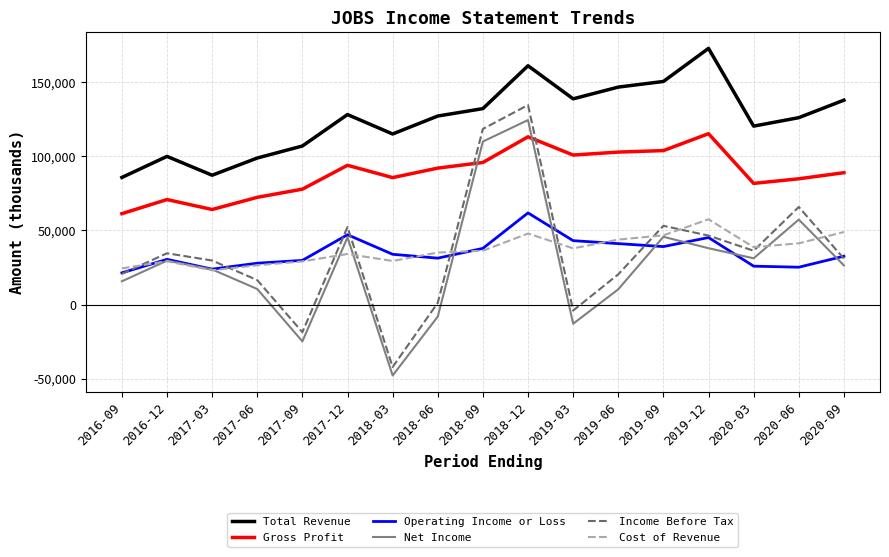

What is the spread (max minus min) of values at 2019-09?

111300